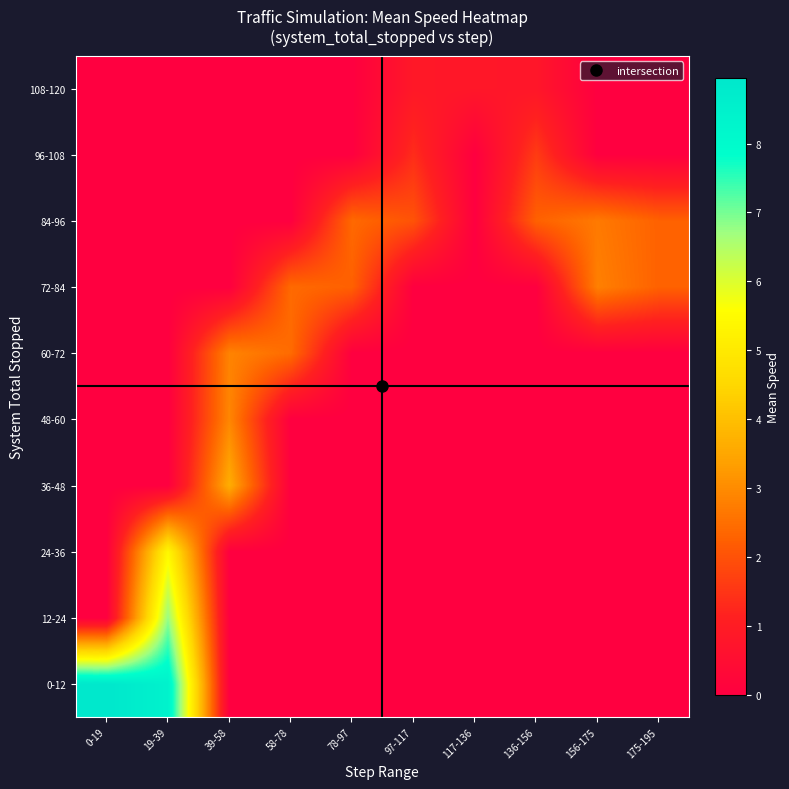

Which series has the widest spread of values?

0-12